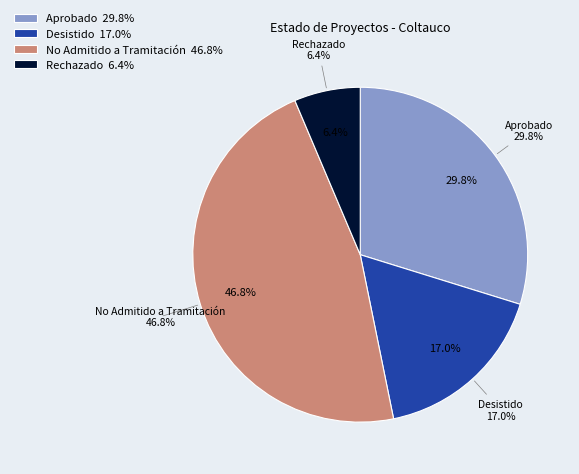

Count the number of slices in the pie.

4